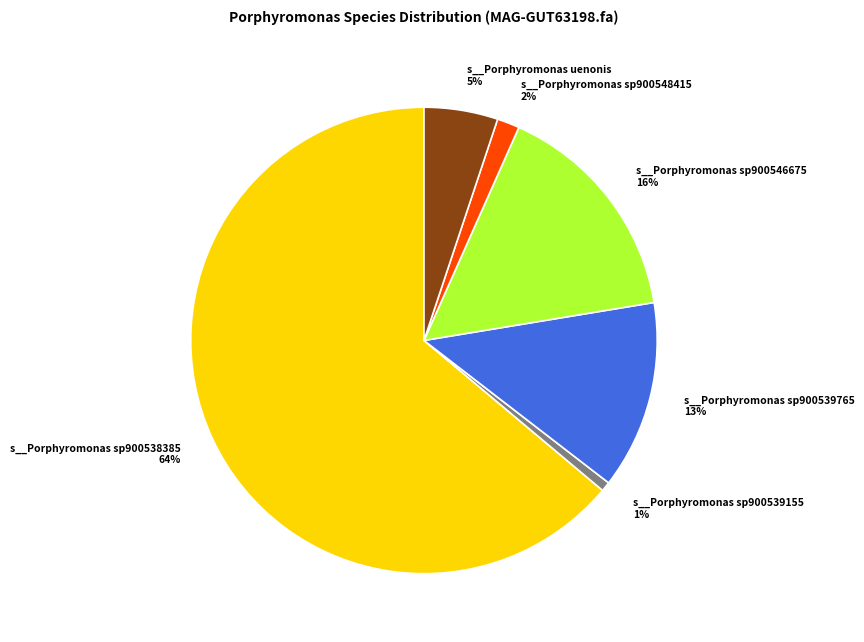

What is the largest slice in the pie chart?

s__Porphyromonas sp900538385